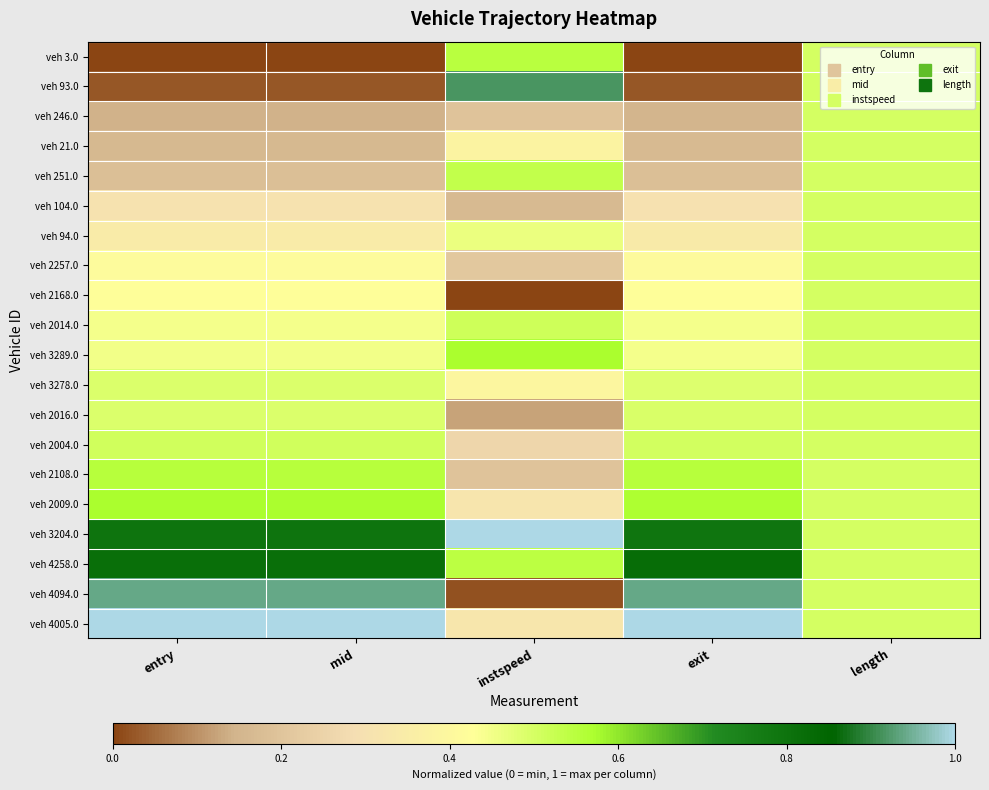

Reading left to right, transcribe all the data shown in this chart.

veh 3.0: entry=0.0	mid=0.0	instspeed=0.5	exit=0.0	length=0.5
veh 93.0: entry=0.0	mid=0.0	instspeed=0.9	exit=0.0	length=0.5
veh 246.0: entry=0.1	mid=0.1	instspeed=0.2	exit=0.1	length=0.5
veh 21.0: entry=0.2	mid=0.2	instspeed=0.4	exit=0.2	length=0.5
veh 251.0: entry=0.2	mid=0.2	instspeed=0.5	exit=0.2	length=0.5
veh 104.0: entry=0.3	mid=0.3	instspeed=0.2	exit=0.3	length=0.5
veh 94.0: entry=0.3	mid=0.3	instspeed=0.5	exit=0.3	length=0.5
veh 2257.0: entry=0.4	mid=0.4	instspeed=0.2	exit=0.4	length=0.5
veh 2168.0: entry=0.4	mid=0.4	instspeed=0.0	exit=0.4	length=0.5
veh 2014.0: entry=0.4	mid=0.4	instspeed=0.5	exit=0.4	length=0.5
veh 3289.0: entry=0.4	mid=0.4	instspeed=0.6	exit=0.4	length=0.5
veh 3278.0: entry=0.5	mid=0.5	instspeed=0.4	exit=0.5	length=0.5
veh 2016.0: entry=0.5	mid=0.5	instspeed=0.1	exit=0.5	length=0.5
veh 2004.0: entry=0.5	mid=0.5	instspeed=0.3	exit=0.5	length=0.5
veh 2108.0: entry=0.6	mid=0.6	instspeed=0.2	exit=0.6	length=0.5
veh 2009.0: entry=0.6	mid=0.6	instspeed=0.3	exit=0.6	length=0.5
veh 3204.0: entry=0.8	mid=0.8	instspeed=1.0	exit=0.8	length=0.5
veh 4258.0: entry=0.8	mid=0.8	instspeed=0.5	exit=0.8	length=0.5
veh 4094.0: entry=0.9	mid=0.9	instspeed=0.0	exit=0.9	length=0.5
veh 4005.0: entry=1.0	mid=1.0	instspeed=0.3	exit=1.0	length=0.5